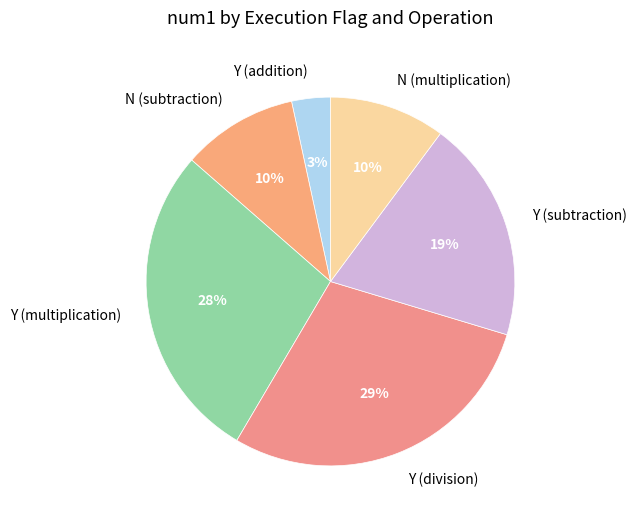

Is there any slice that represents more than half of the pie?

No